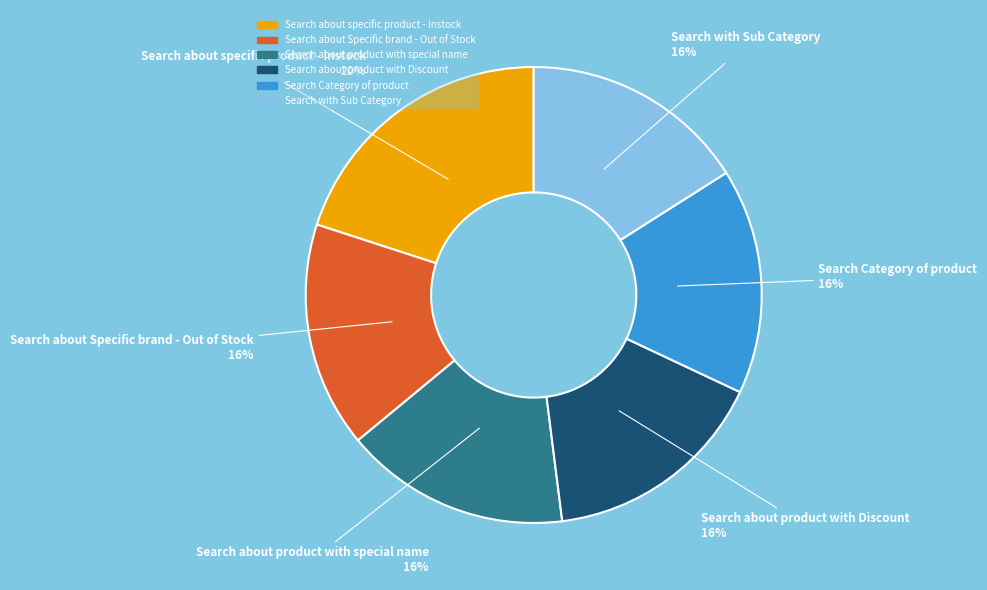

Approximately how many times larger is the value at Search with Sub Category compared to Search about product with Discount?

1.0